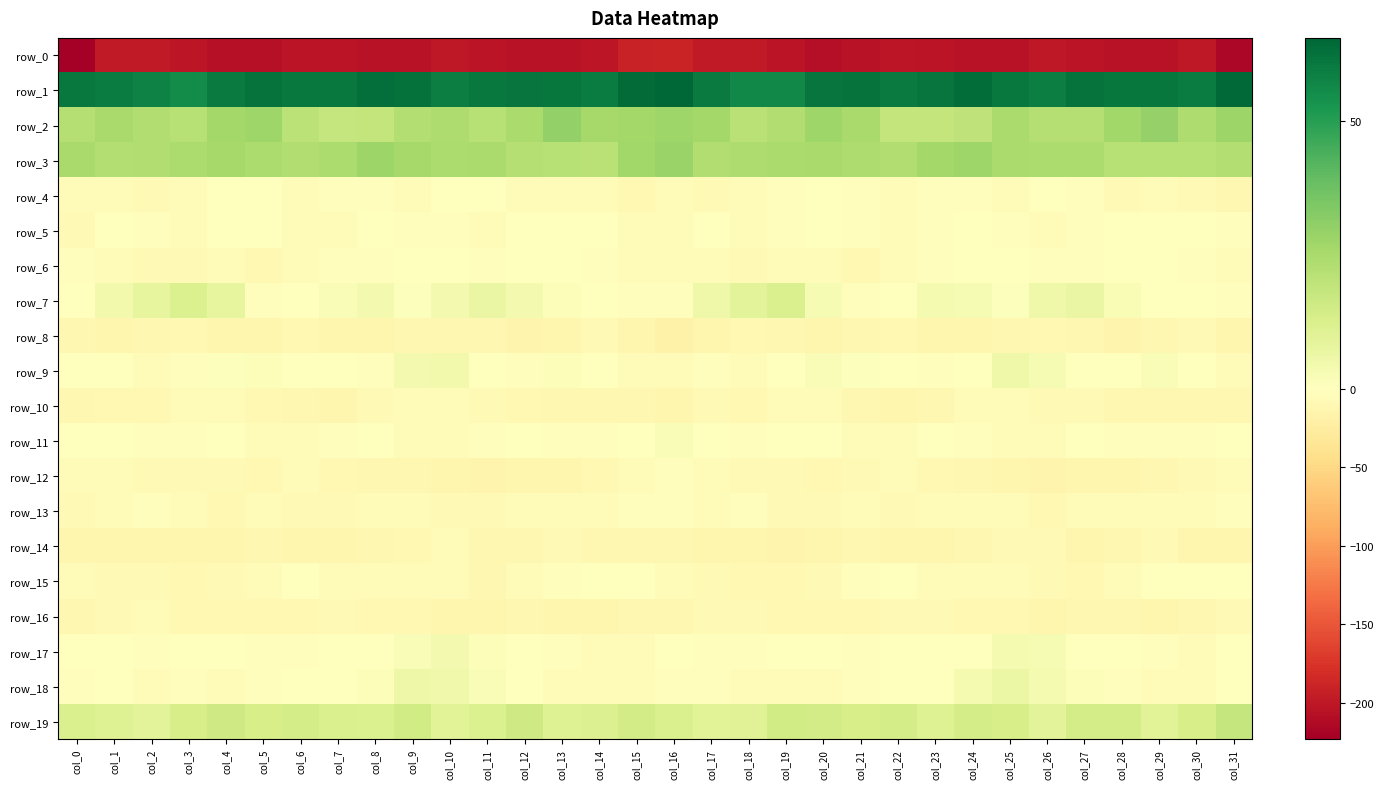

What is the sum of the row_2 values at col_14 and col_15?

51.9